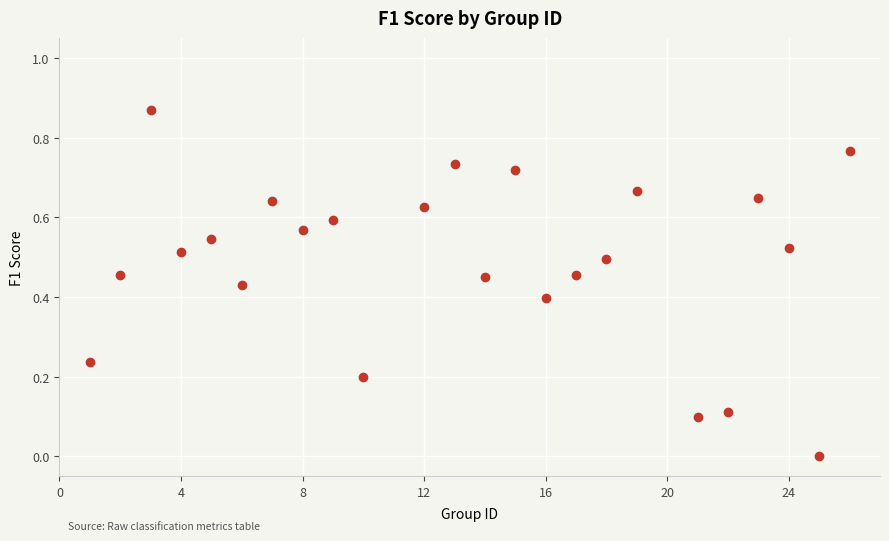

What is the range of X values (max minus min)?

25.0